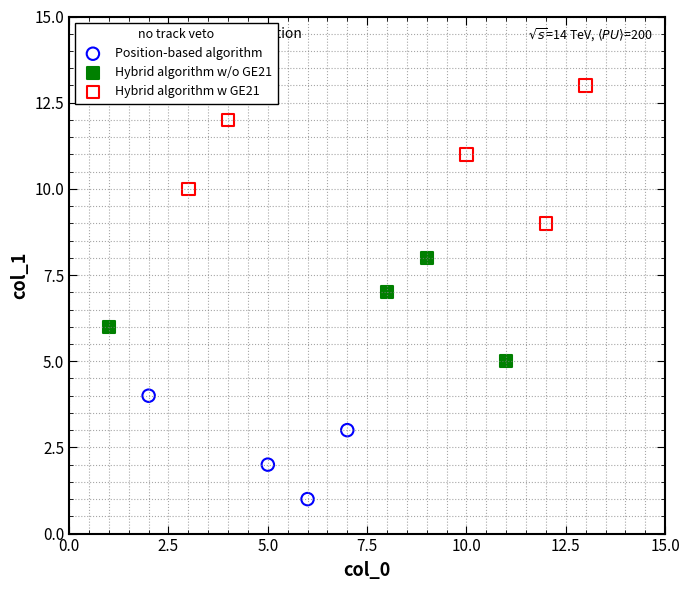

Which series reaches the minimum Y coordinate?

Position-based algorithm